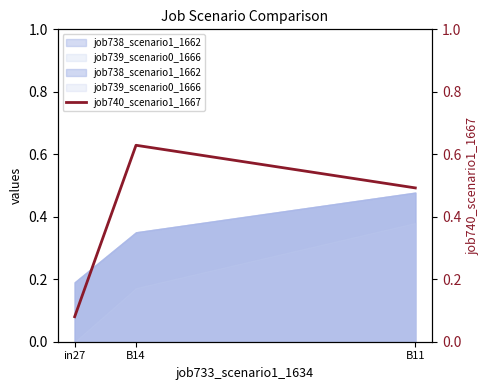

Read the value at B14.

0.6